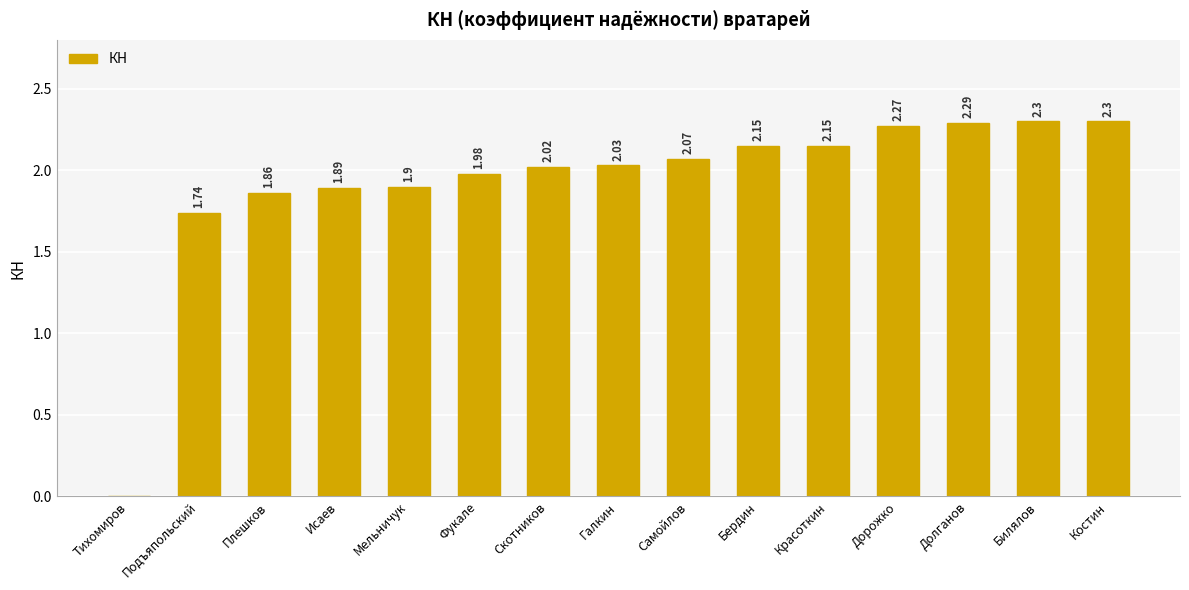

What is the sum of the values at Фукале and Мельничук?

3.9